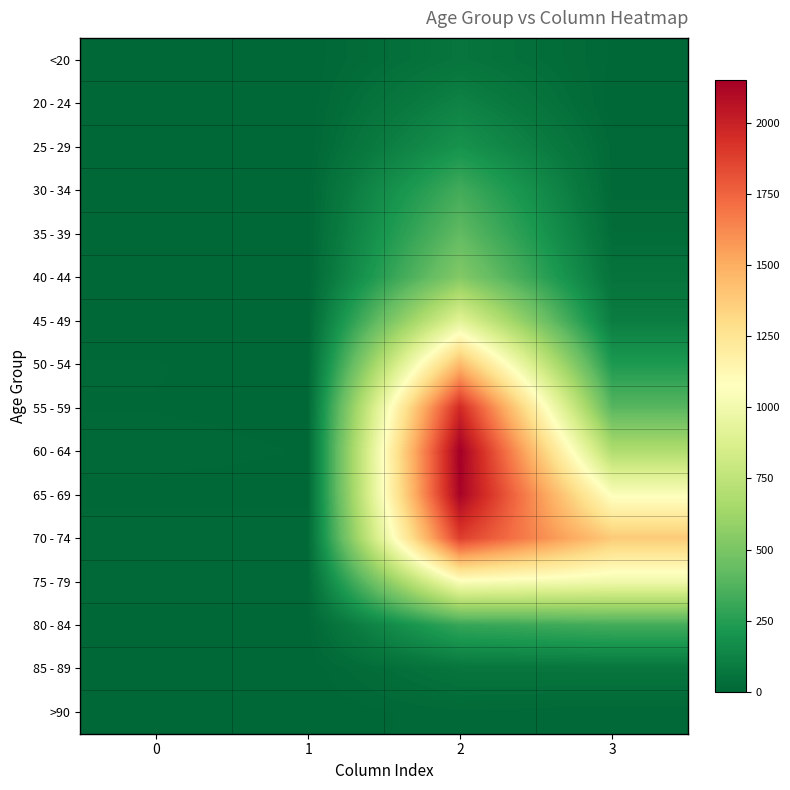

How many distinct data groups are displayed?

16